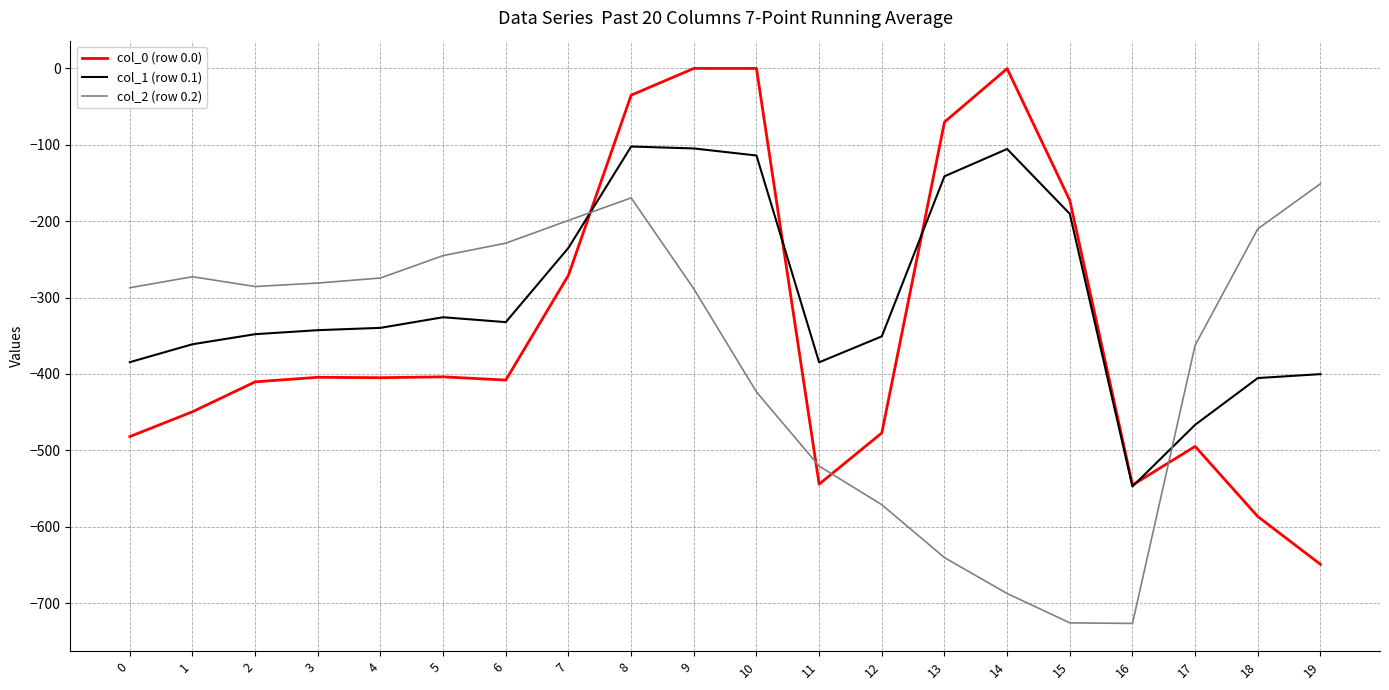

What are all the series names shown in the legend?

col_0 (row 0.0), col_1 (row 0.1), col_2 (row 0.2)